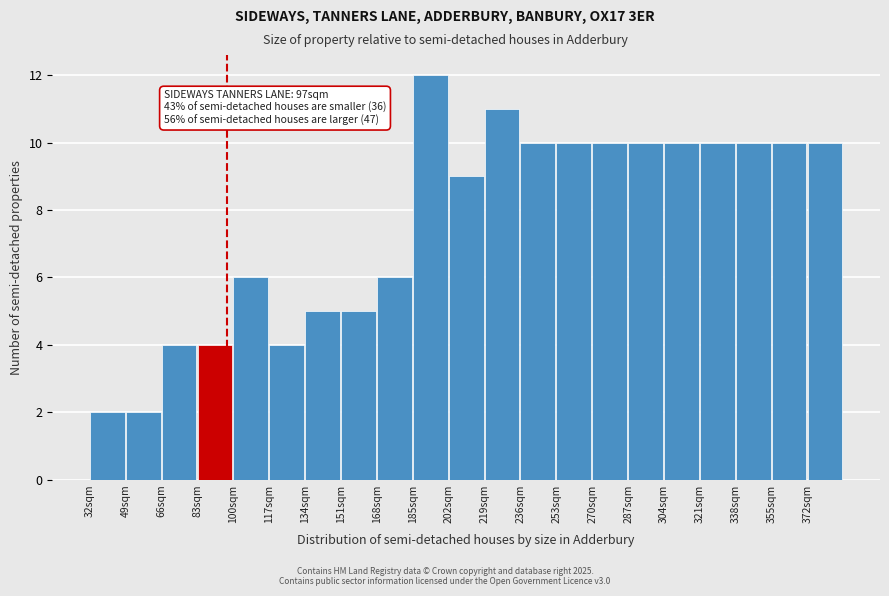

Over which range of the x-axis is the bar tallest?

185 to 202